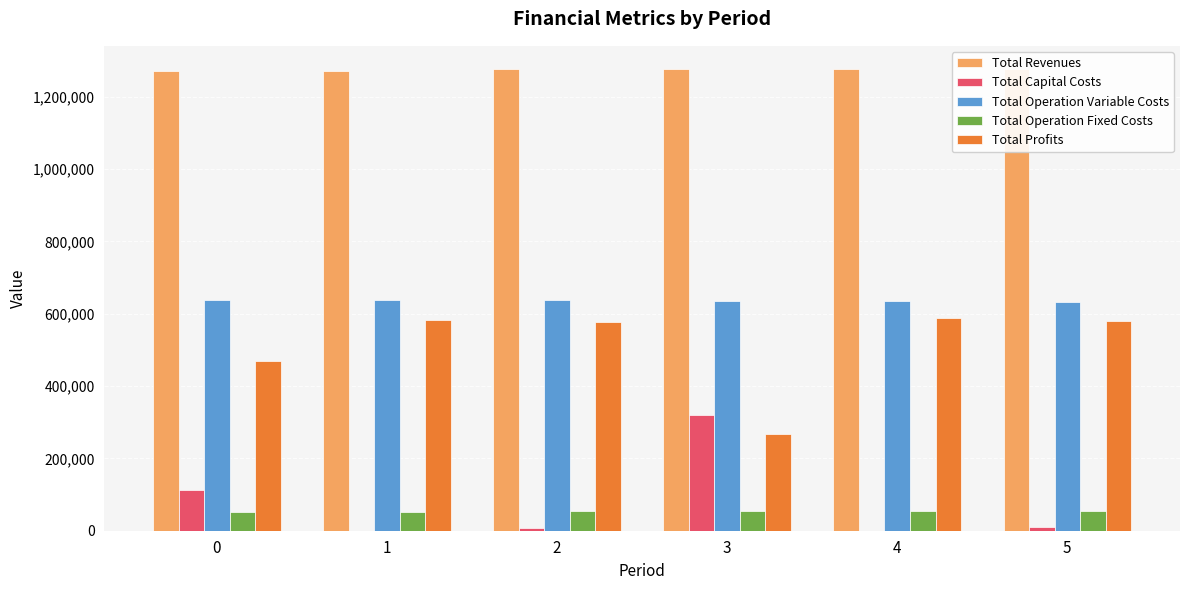

At how many categories does at least one series exceed 699112?

6